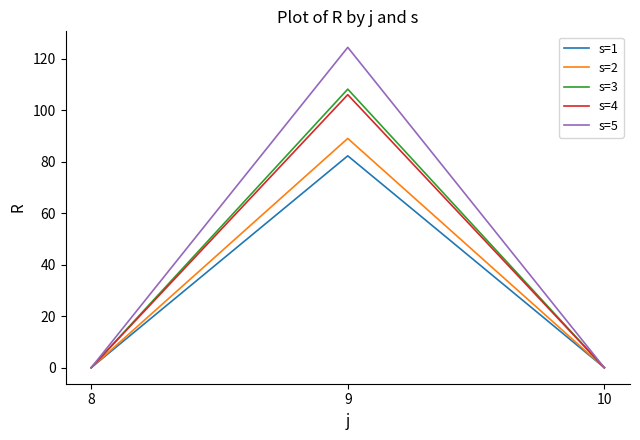

At which category does the chart reach its peak across all series?

9